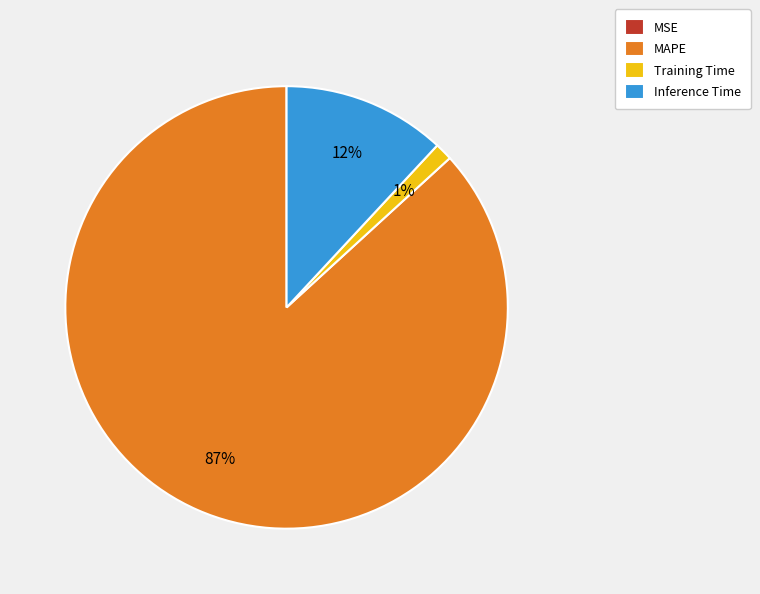

Is it true that MAPE is 87% of the pie?

True